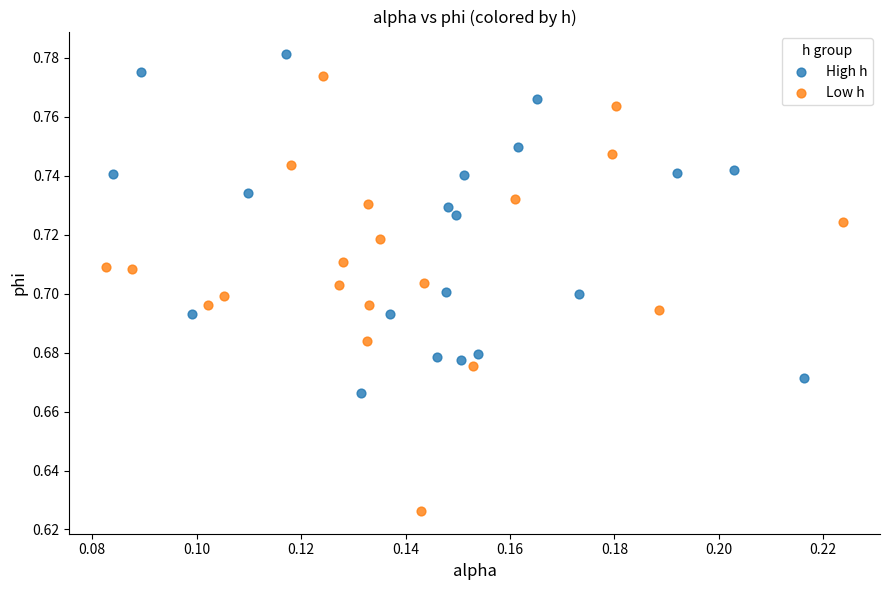

Which series reaches the maximum Y coordinate?

High h